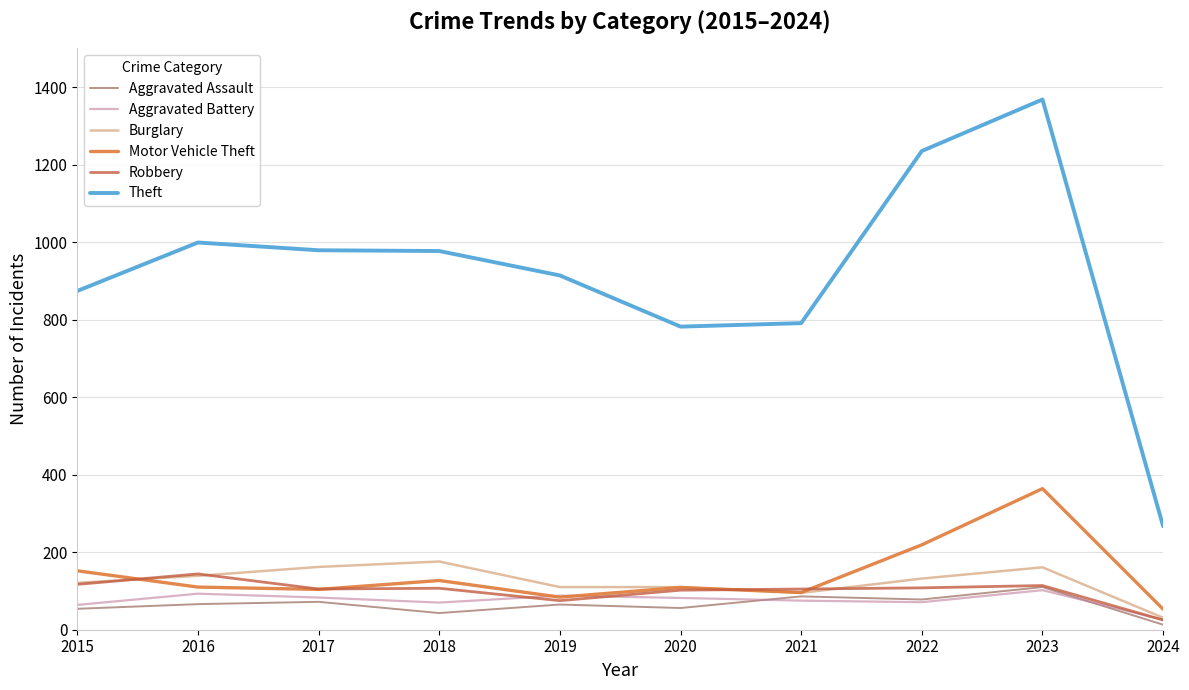

Is it true that Theft equals 999 at 2016?

True